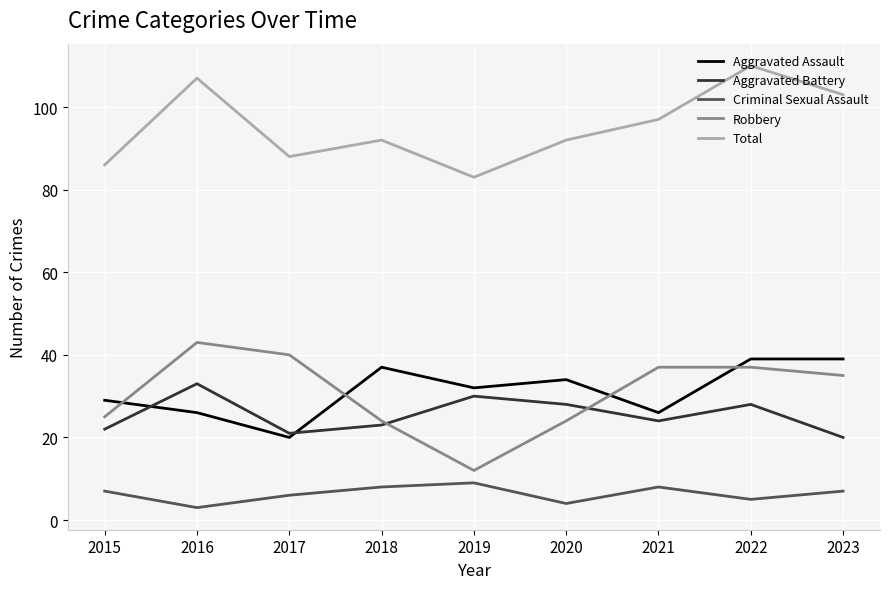

Is the value of Criminal Sexual Assault at 2022 greater than the value of Aggravated Battery at 2022?

No